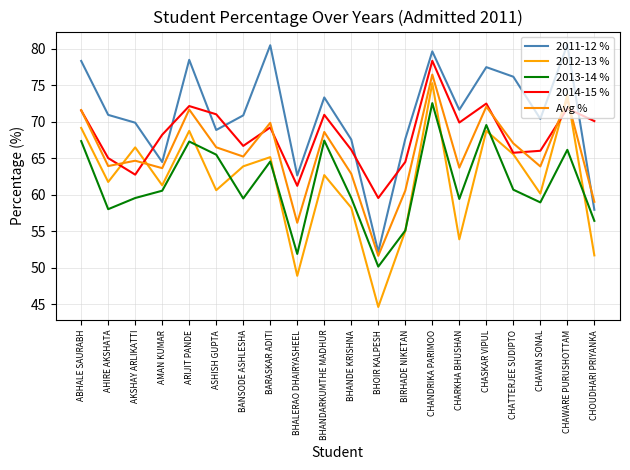

True or false: 2013-14 % has a value of 37.0 at CHAVAN SONAL.

False